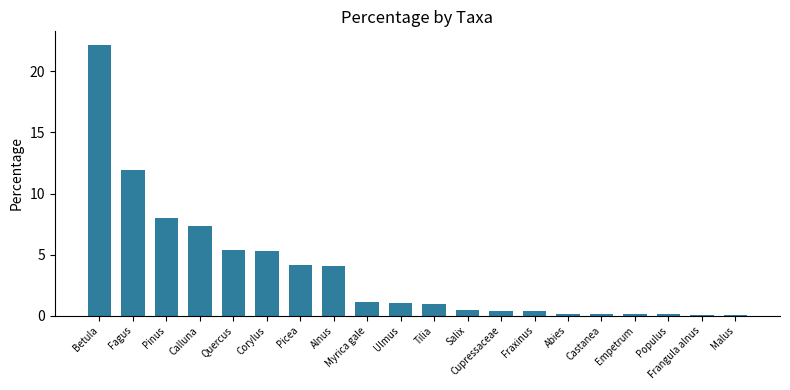

What is the average value?

3.7